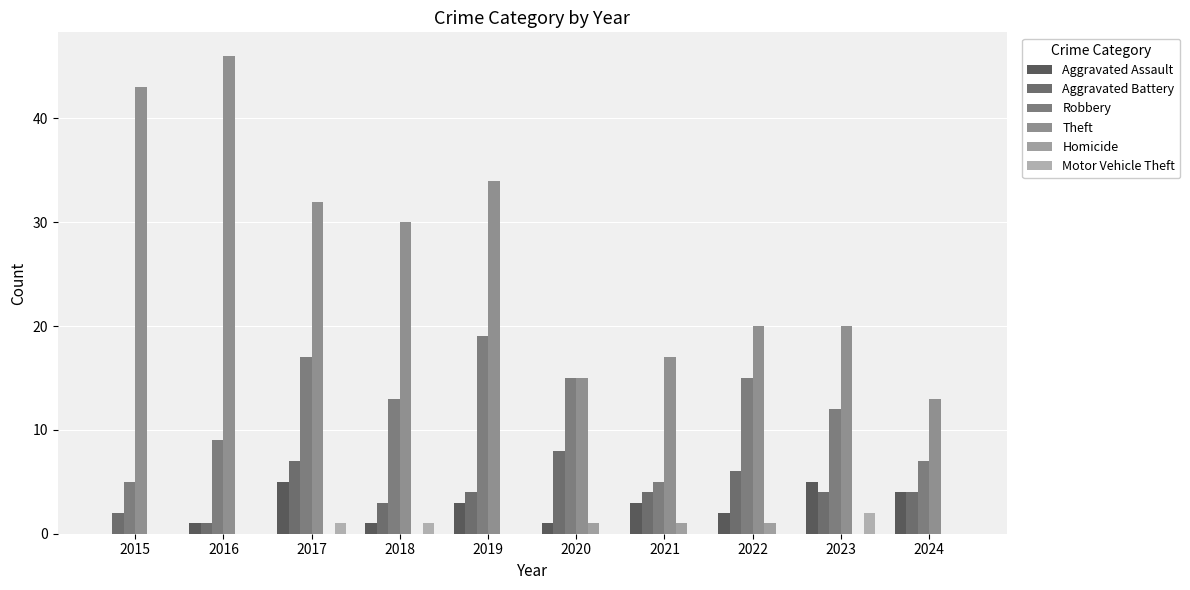

Count the Aggravated Assault values in the range 1 to 4.

7